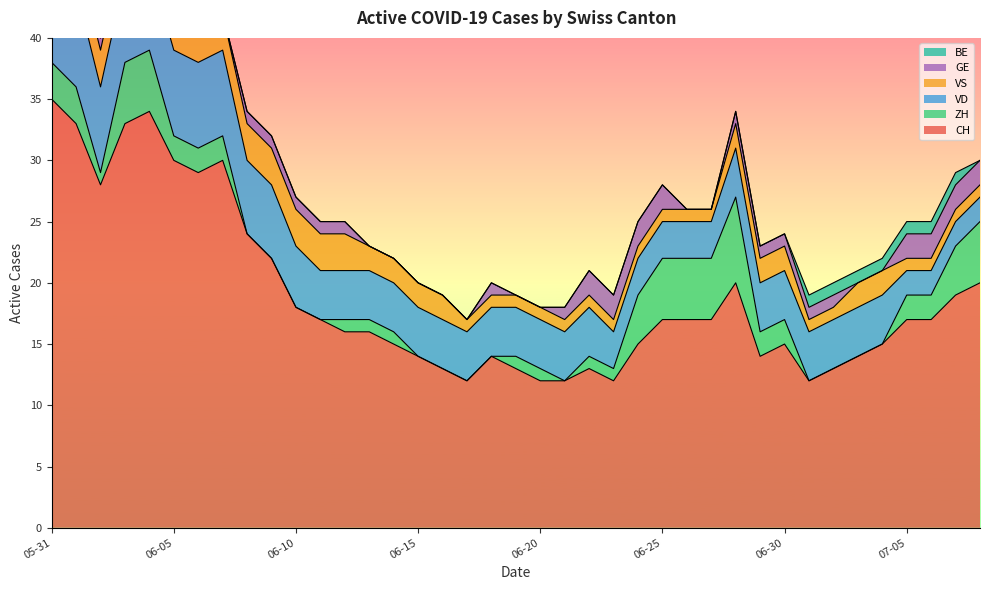

Reading left to right, what are all the values shown in this chart?

CH: 2020-05-31=35	2020-06-01=33	2020-06-02=28	2020-06-03=33	2020-06-04=34	2020-06-05=30	2020-06-06=29	2020-06-07=30	2020-06-08=24	2020-06-09=22	2020-06-10=18	2020-06-11=17	2020-06-12=16	2020-06-13=16	2020-06-14=15	2020-06-15=14	2020-06-16=13	2020-06-17=12	2020-06-18=14	2020-06-19=13	2020-06-20=12	2020-06-21=12	2020-06-22=13	2020-06-23=12	2020-06-24=15	2020-06-25=17	2020-06-26=17	2020-06-27=17	2020-06-28=20	2020-06-29=14	2020-06-30=15	2020-07-01=12	2020-07-02=13	2020-07-03=14	2020-07-04=15	2020-07-05=17	2020-07-06=17	2020-07-07=19	2020-07-08=20
ZH: 2020-05-31=3	2020-06-01=3	2020-06-02=1	2020-06-03=5	2020-06-04=5	2020-06-05=2	2020-06-06=2	2020-06-07=2	2020-06-08=0	2020-06-09=0	2020-06-10=0	2020-06-11=0	2020-06-12=1	2020-06-13=1	2020-06-14=1	2020-06-15=0	2020-06-16=0	2020-06-17=0	2020-06-18=0	2020-06-19=1	2020-06-20=1	2020-06-21=0	2020-06-22=1	2020-06-23=1	2020-06-24=4	2020-06-25=5	2020-06-26=5	2020-06-27=5	2020-06-28=7	2020-06-29=2	2020-06-30=2	2020-07-01=0	2020-07-02=0	2020-07-03=0	2020-07-04=0	2020-07-05=2	2020-07-06=2	2020-07-07=4	2020-07-08=5
VD: 2020-05-31=8	2020-06-01=8	2020-06-02=7	2020-06-03=7	2020-06-04=7	2020-06-05=7	2020-06-06=7	2020-06-07=7	2020-06-08=6	2020-06-09=6	2020-06-10=5	2020-06-11=4	2020-06-12=4	2020-06-13=4	2020-06-14=4	2020-06-15=4	2020-06-16=4	2020-06-17=4	2020-06-18=4	2020-06-19=4	2020-06-20=4	2020-06-21=4	2020-06-22=4	2020-06-23=3	2020-06-24=3	2020-06-25=3	2020-06-26=3	2020-06-27=3	2020-06-28=4	2020-06-29=4	2020-06-30=4	2020-07-01=4	2020-07-02=4	2020-07-03=4	2020-07-04=4	2020-07-05=2	2020-07-06=2	2020-07-07=2	2020-07-08=2
VS: 2020-05-31=5	2020-06-01=3	2020-06-02=3	2020-06-03=3	2020-06-04=3	2020-06-05=3	2020-06-06=3	2020-06-07=3	2020-06-08=3	2020-06-09=3	2020-06-10=3	2020-06-11=3	2020-06-12=3	2020-06-13=2	2020-06-14=2	2020-06-15=2	2020-06-16=2	2020-06-17=1	2020-06-18=1	2020-06-19=1	2020-06-20=1	2020-06-21=1	2020-06-22=1	2020-06-23=1	2020-06-24=1	2020-06-25=1	2020-06-26=1	2020-06-27=1	2020-06-28=2	2020-06-29=2	2020-06-30=2	2020-07-01=1	2020-07-02=1	2020-07-03=2	2020-07-04=2	2020-07-05=1	2020-07-06=1	2020-07-07=1	2020-07-08=1
GE: 2020-05-31=0	2020-06-01=0	2020-06-02=1	2020-06-03=1	2020-06-04=1	2020-06-05=1	2020-06-06=0	2020-06-07=0	2020-06-08=1	2020-06-09=1	2020-06-10=1	2020-06-11=1	2020-06-12=1	2020-06-13=0	2020-06-14=0	2020-06-15=0	2020-06-16=0	2020-06-17=0	2020-06-18=1	2020-06-19=0	2020-06-20=0	2020-06-21=1	2020-06-22=2	2020-06-23=2	2020-06-24=2	2020-06-25=2	2020-06-26=0	2020-06-27=0	2020-06-28=1	2020-06-29=1	2020-06-30=1	2020-07-01=1	2020-07-02=1	2020-07-03=0	2020-07-04=0	2020-07-05=2	2020-07-06=2	2020-07-07=2	2020-07-08=2
BE: 2020-05-31=1	2020-06-01=1	2020-06-02=0	2020-06-03=0	2020-06-04=0	2020-06-05=0	2020-06-06=0	2020-06-07=0	2020-06-08=0	2020-06-09=0	2020-06-10=0	2020-06-11=0	2020-06-12=0	2020-06-13=0	2020-06-14=0	2020-06-15=0	2020-06-16=0	2020-06-17=0	2020-06-18=0	2020-06-19=0	2020-06-20=0	2020-06-21=0	2020-06-22=0	2020-06-23=0	2020-06-24=0	2020-06-25=0	2020-06-26=0	2020-06-27=0	2020-06-28=0	2020-06-29=0	2020-06-30=0	2020-07-01=1	2020-07-02=1	2020-07-03=1	2020-07-04=1	2020-07-05=1	2020-07-06=1	2020-07-07=1	2020-07-08=0